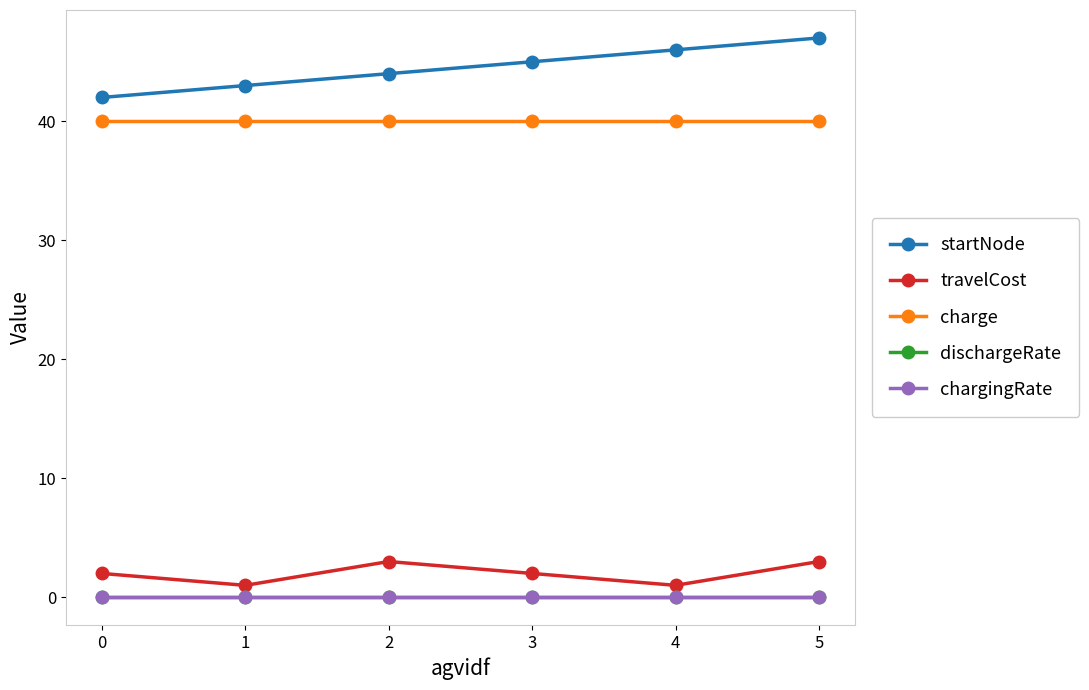

At which category is the sum across all series the highest?

5